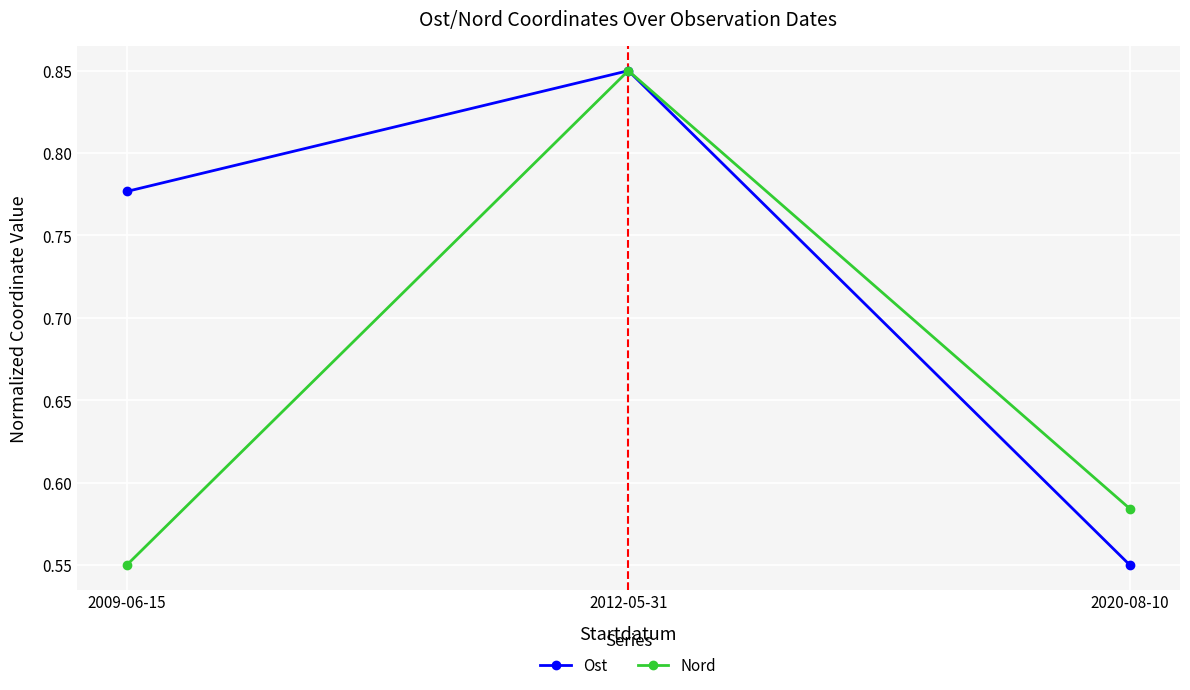

How many lines are shown in the chart?

2